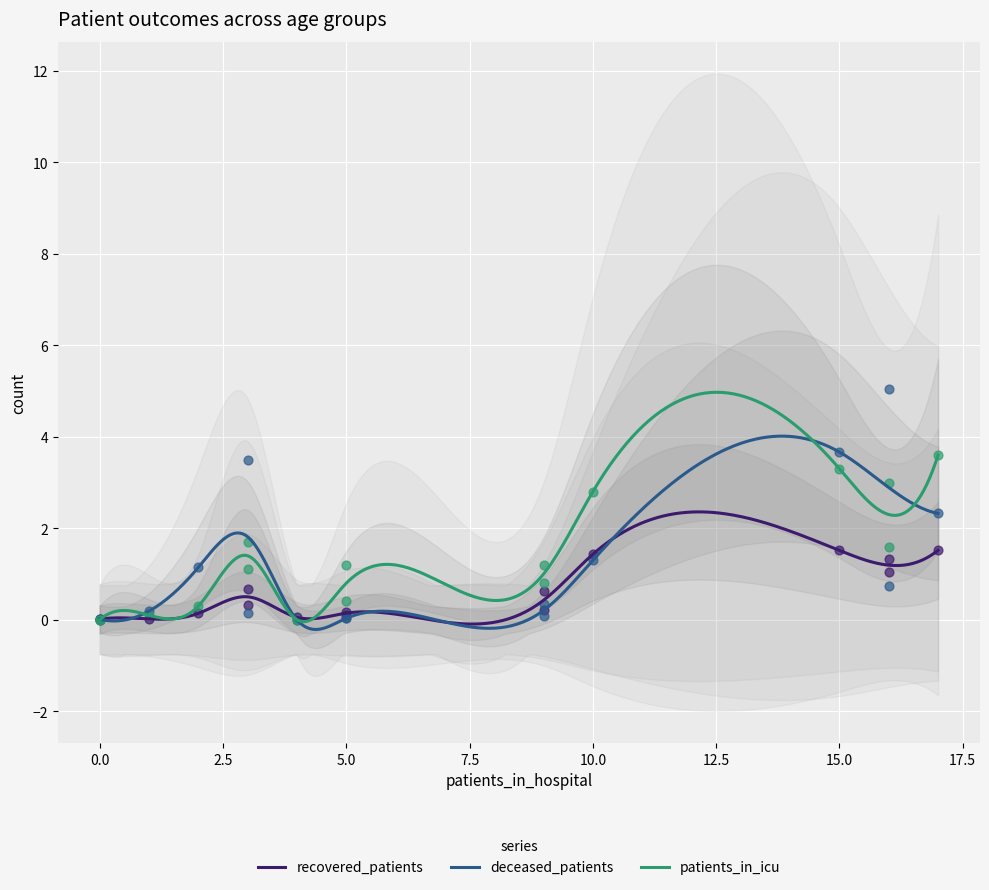

Which series has the widest spread of Y values?

deceased_patients